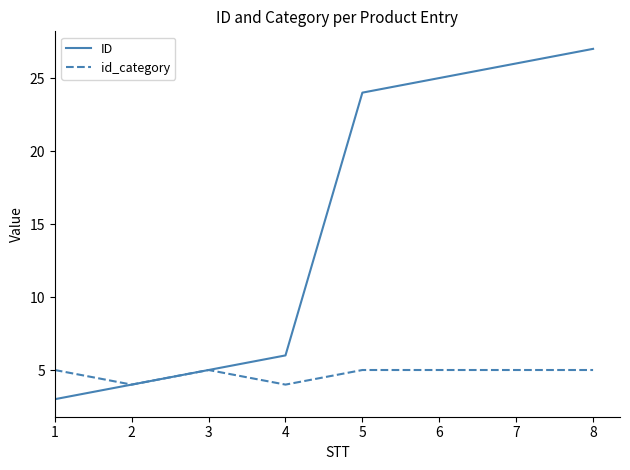

Which series has the largest total across all categories?

ID